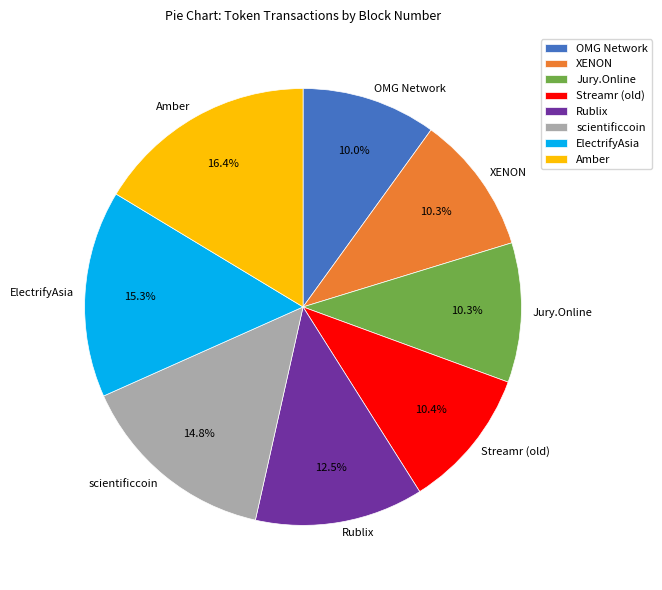

How many segments does this pie chart have?

8